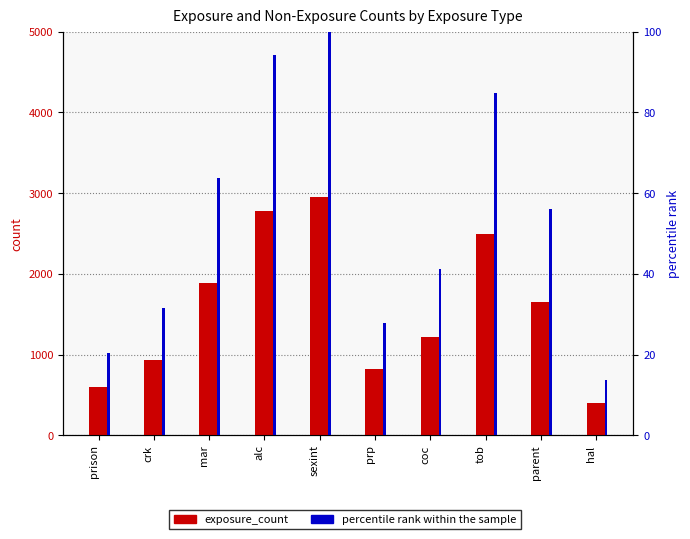

Count the number of data series in this chart.

2